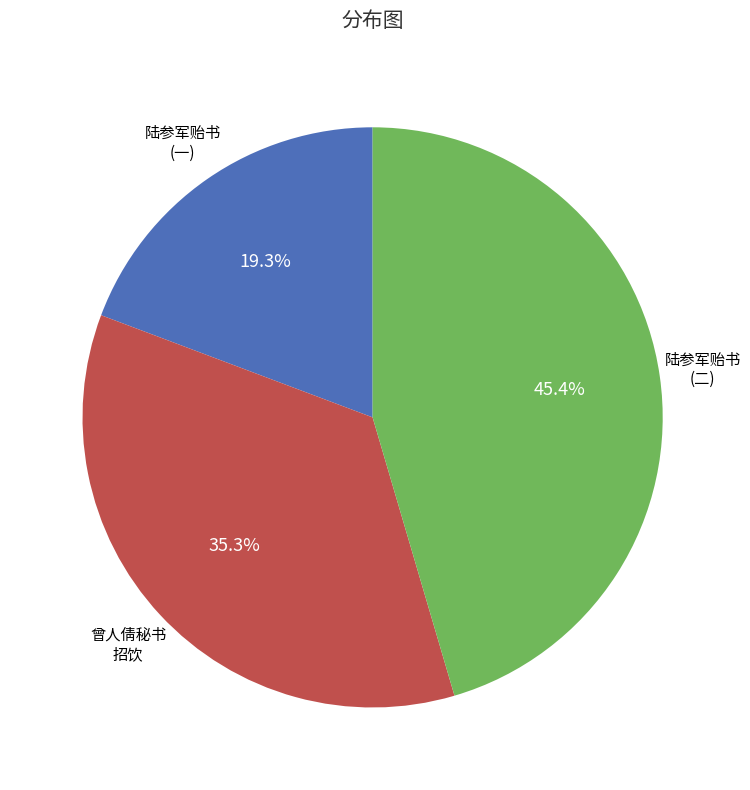

Is there a majority slice in this chart?

No